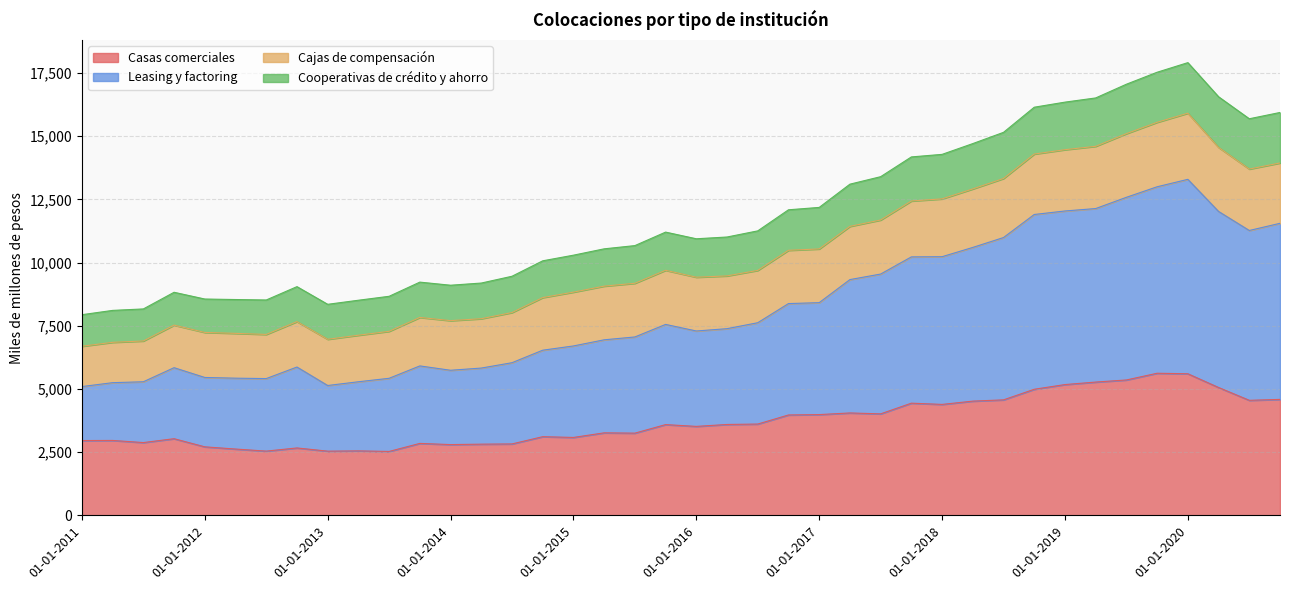

True or false: Cooperativas de crédito y ahorro and Casas comerciales cross at least once.

False